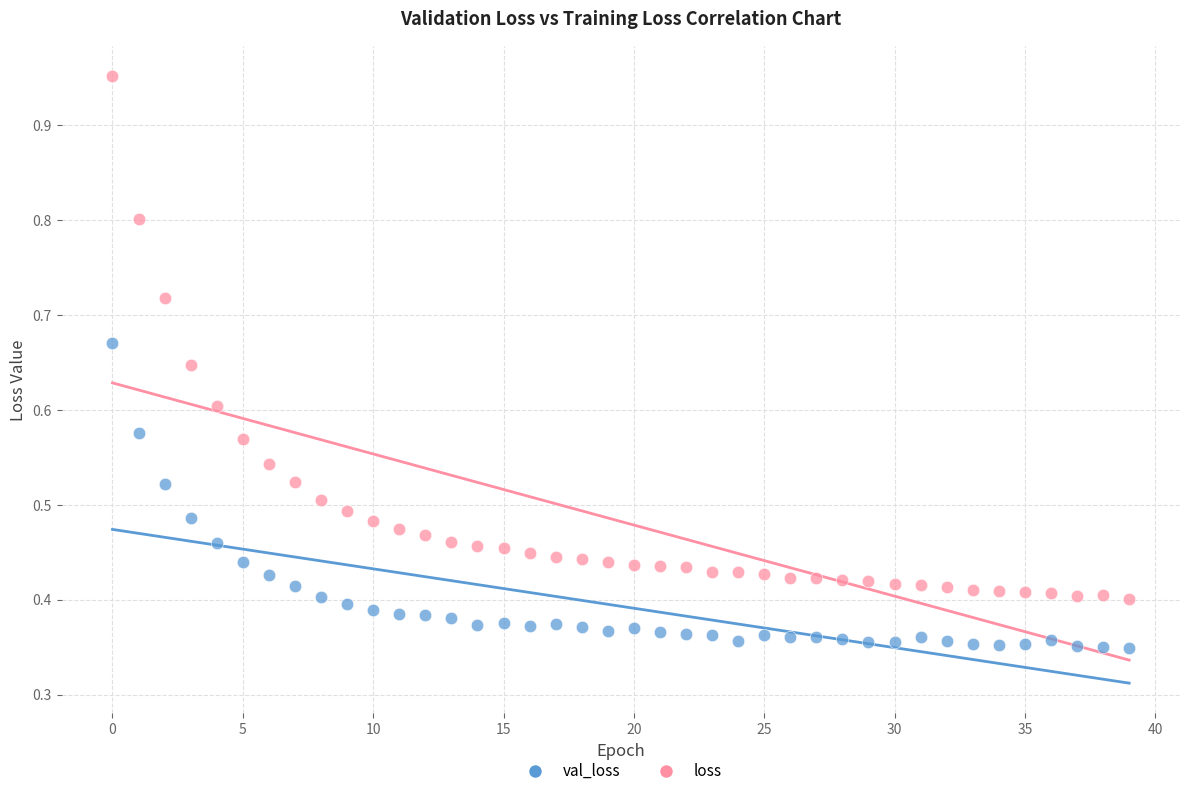

Which series contains the lowest Y value?

val_loss